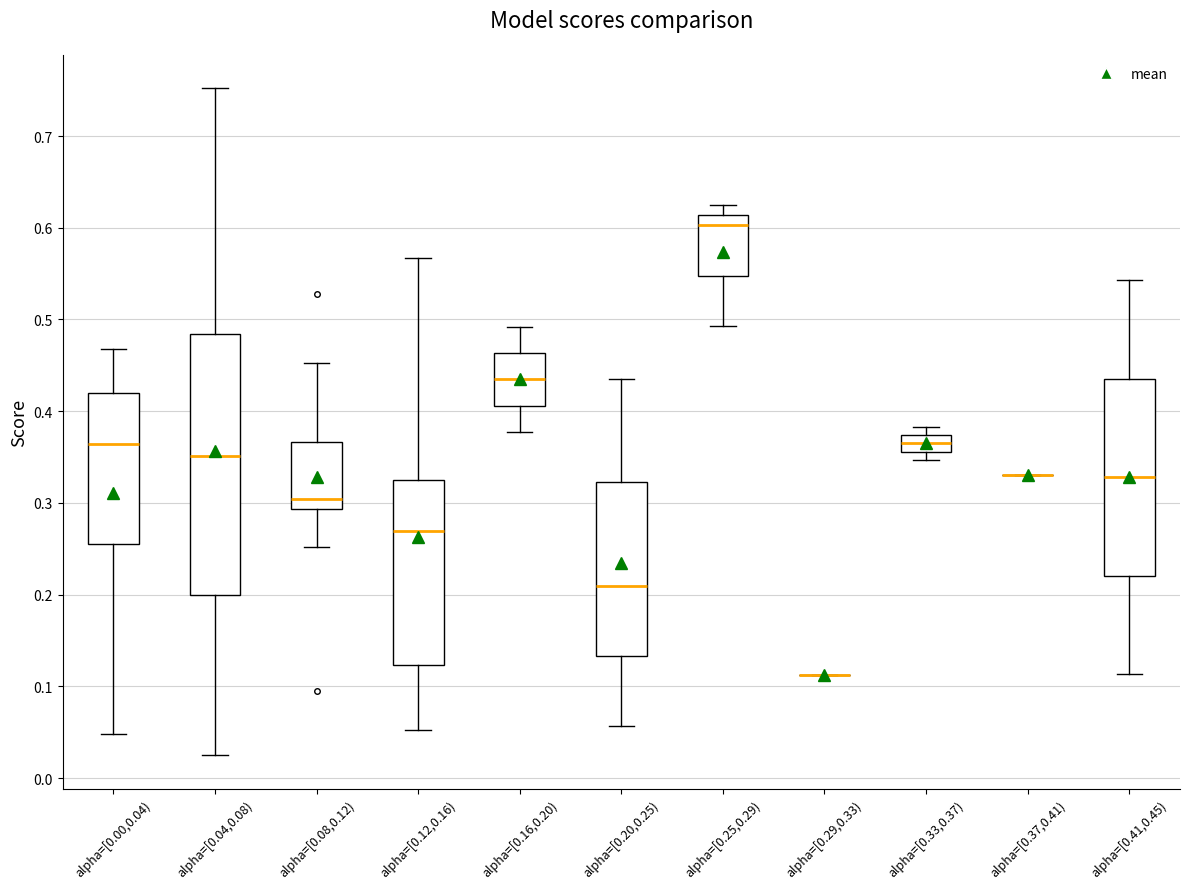

Comparing the boxes themselves (not the whiskers), which one is the tallest?

alpha=[0.04,0.08)